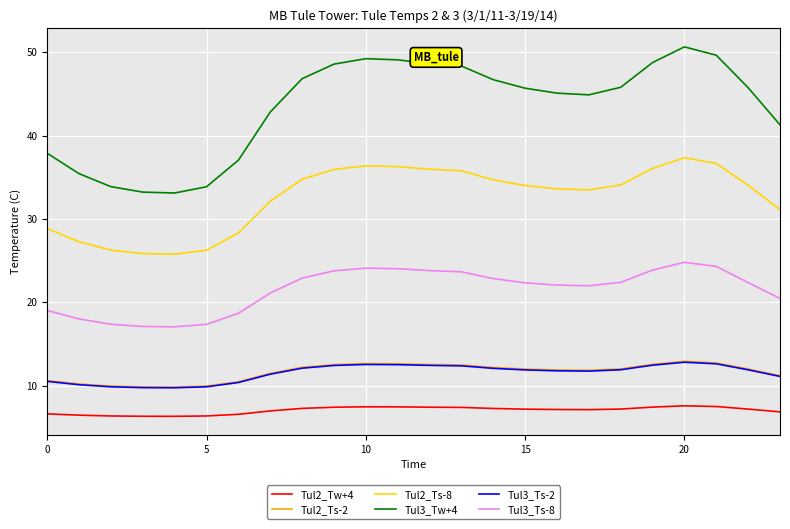

True or false: Tul2_Ts-8 and Tul3_Ts-2 intersect in this chart.

False